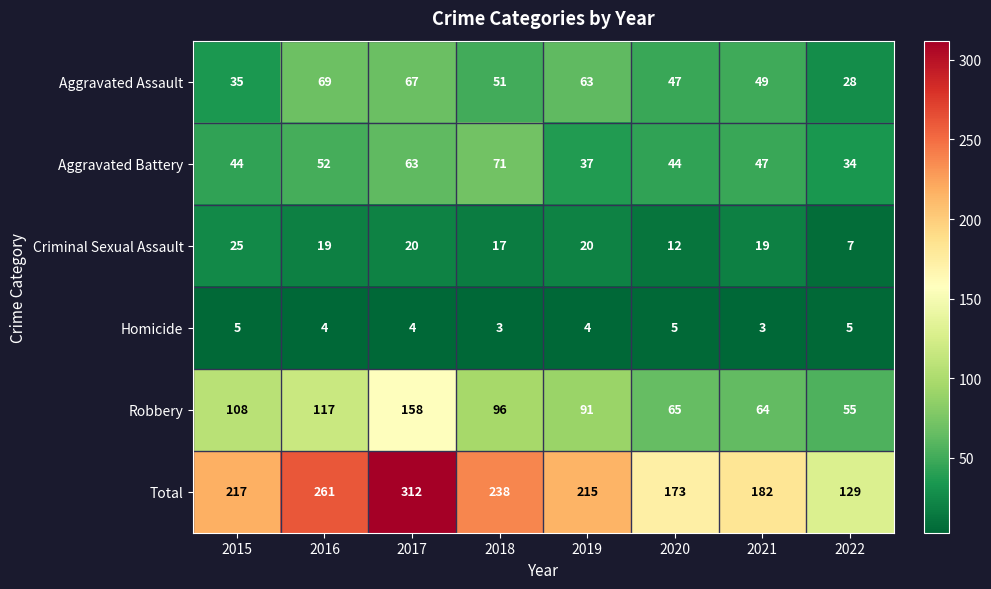

What is the minimum value shown in the chart?

3